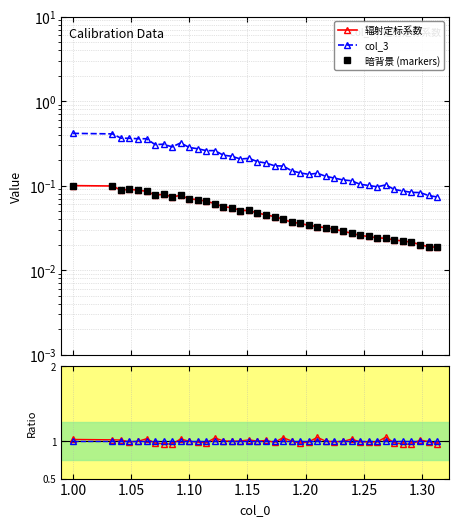

True or false: 暗背景 (markers) and col_3 intersect in this chart.

False